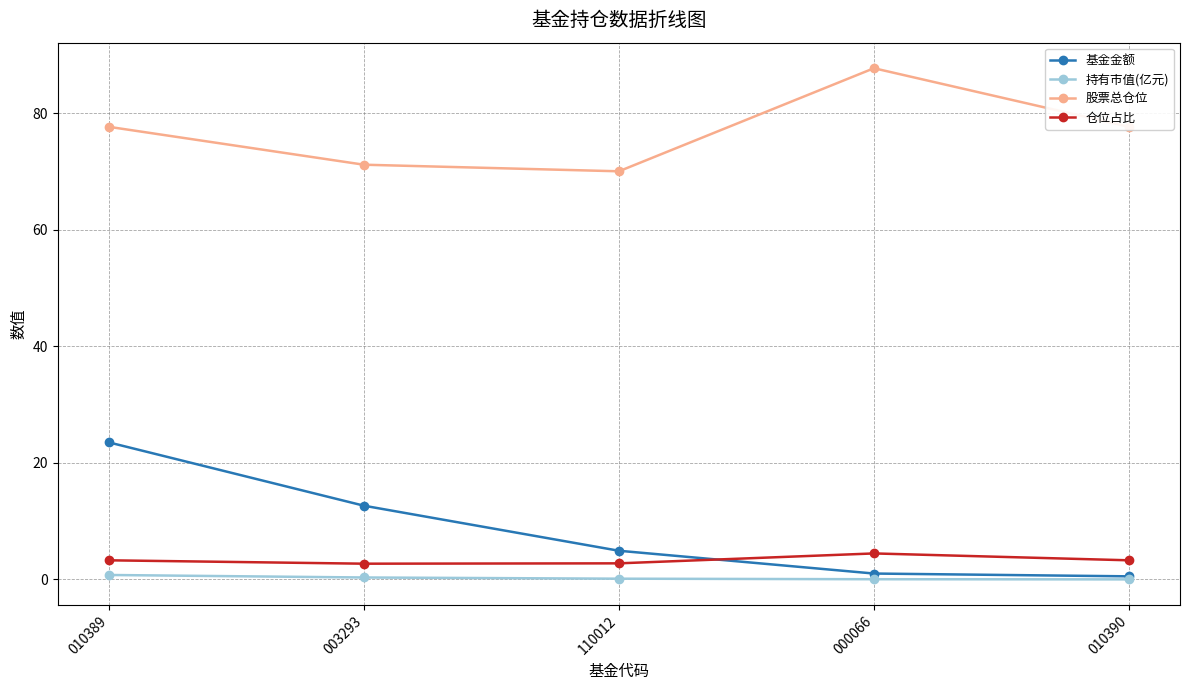

What is the value of the 基金金额 point at the 3rd from the left?

4.9